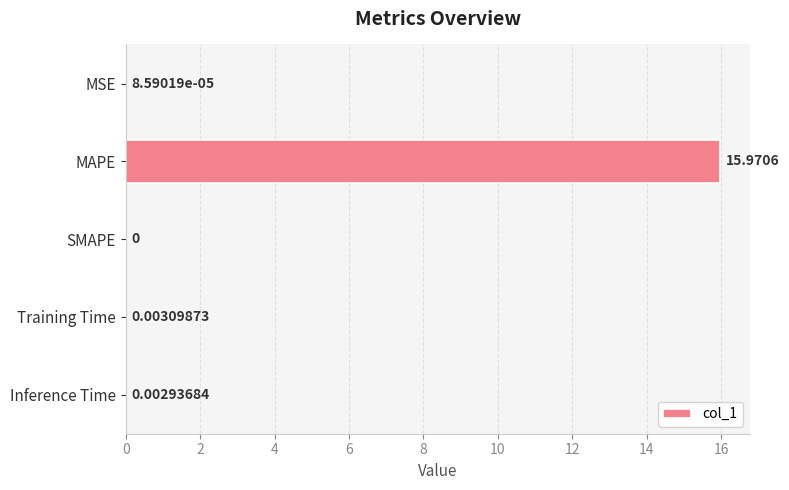

Are the bars horizontal?

Yes